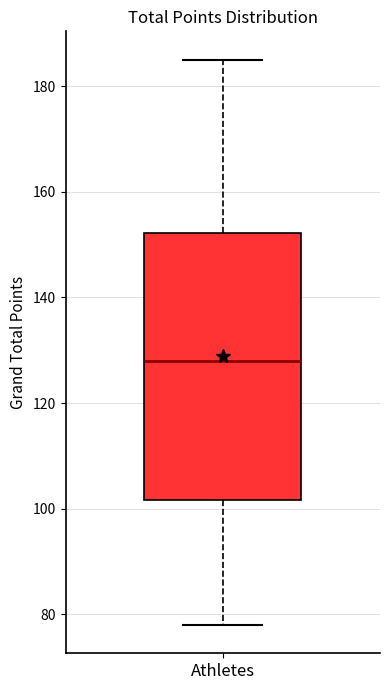

Transcribe this box plot: give where the median line is, the range the box spans, and where the two whiskers end, as read against the y-axis. The values are not printed on the chart, so give them approximately, as read against the axis.

median 128, box 102 to 152, whiskers 78 to 186